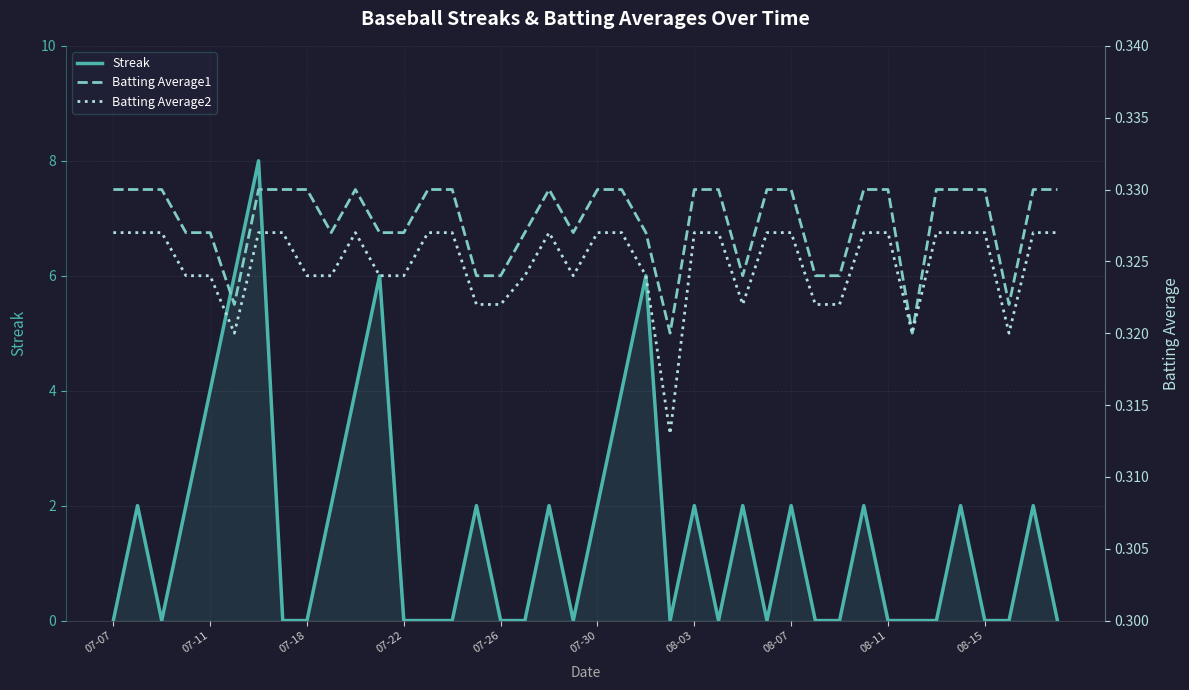

Which series has the largest total across all categories?

Streak